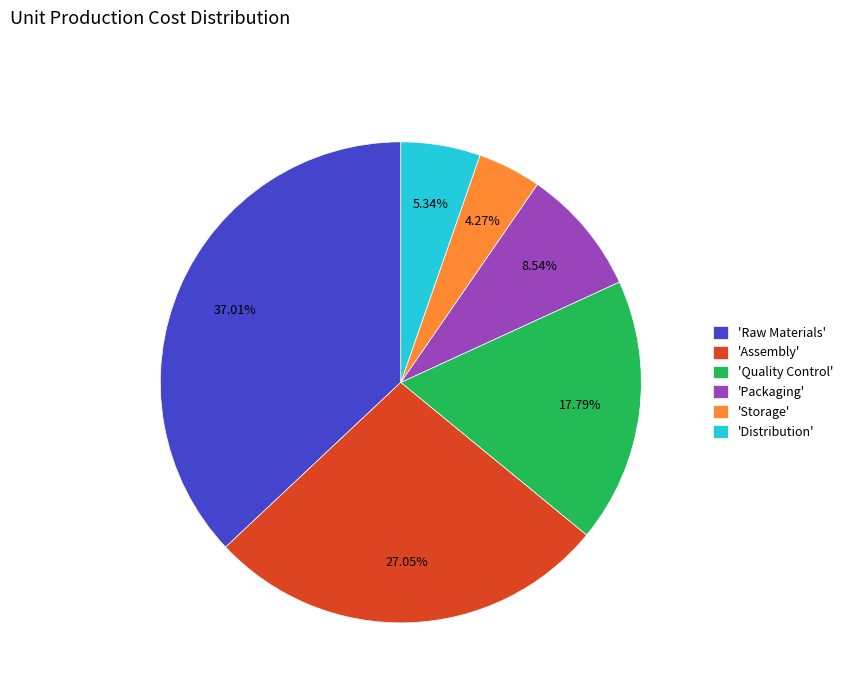

Does any single category account for the majority?

No